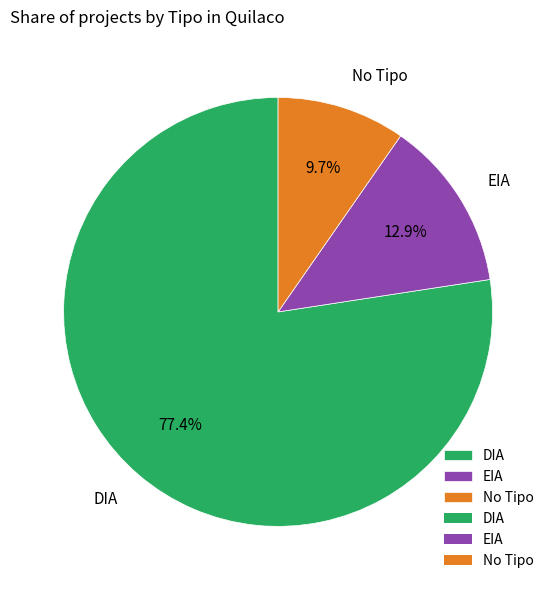

How many segments does this pie chart have?

3